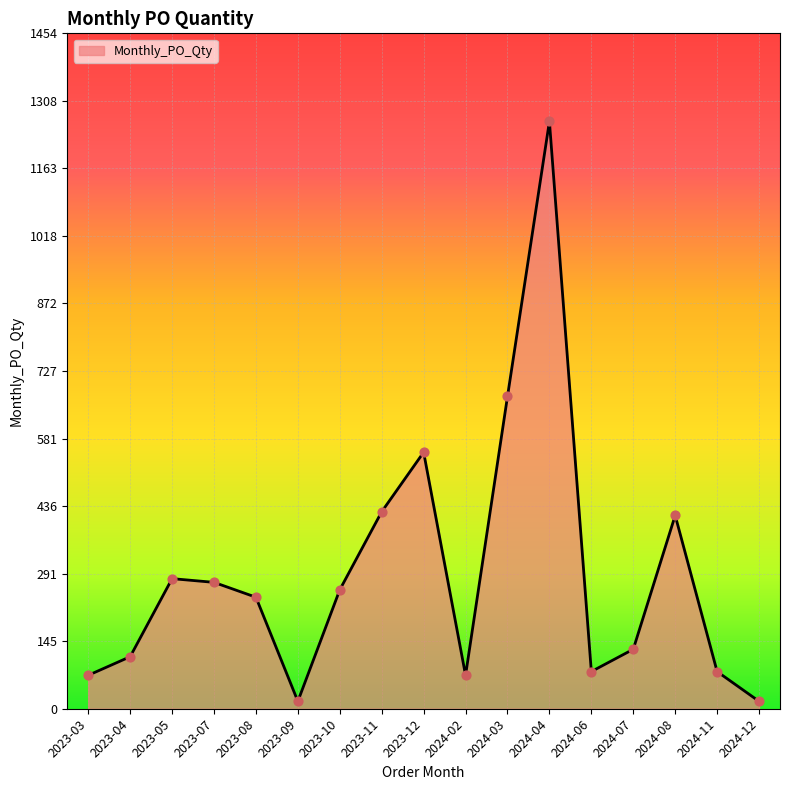

What is the change in value from 2024-03 to 2024-04?

+592